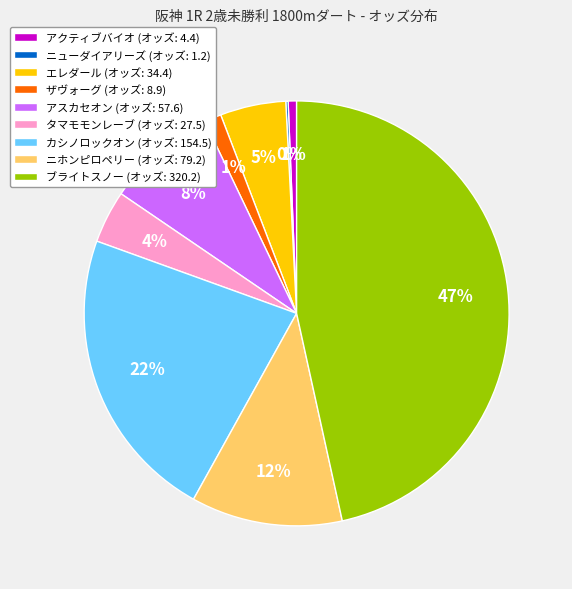

To the nearest percent, what portion does アスカセオン represent?

8%